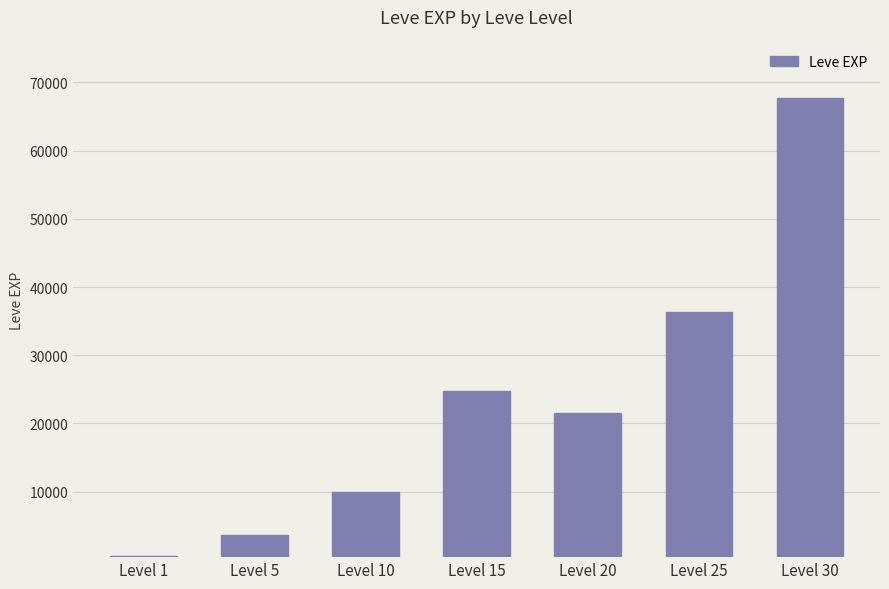

Approximately how many times larger is the value at Level 5 compared to Level 20?

0.2